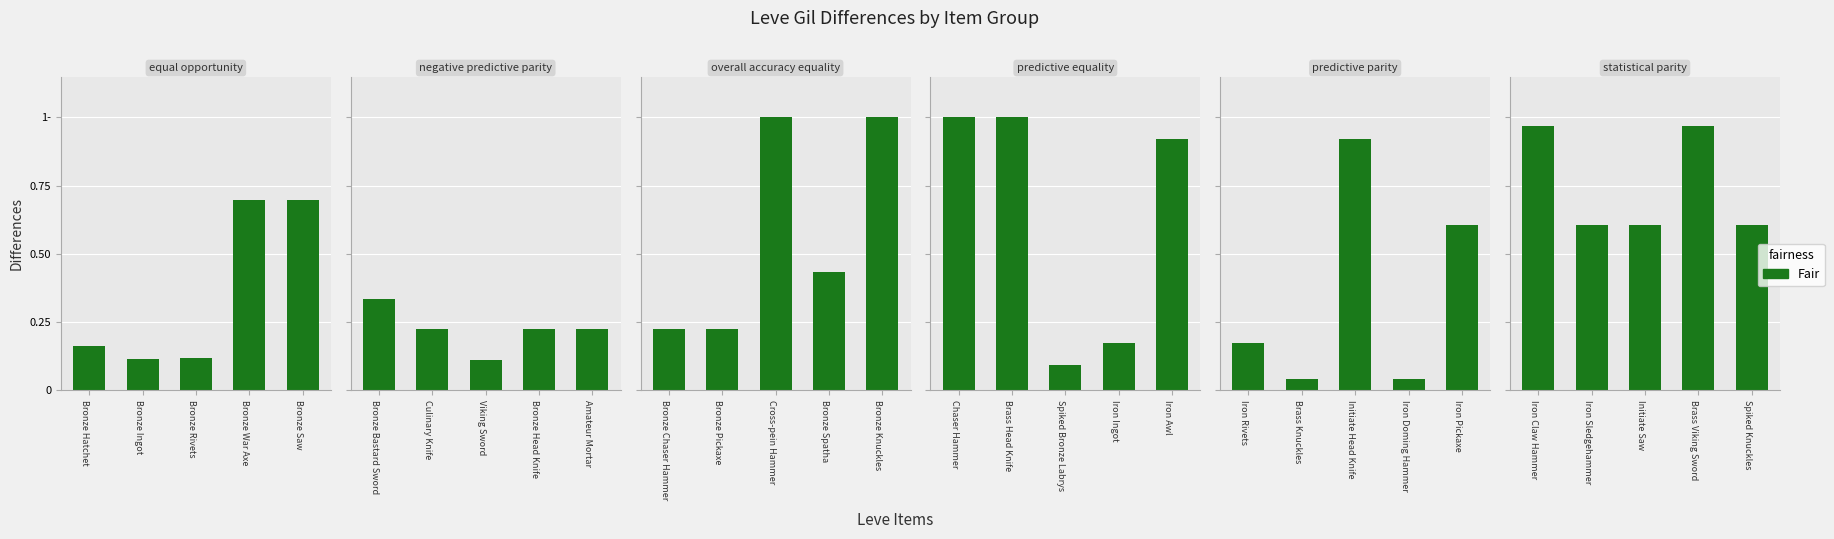

Does the chart contain any negative values?

No